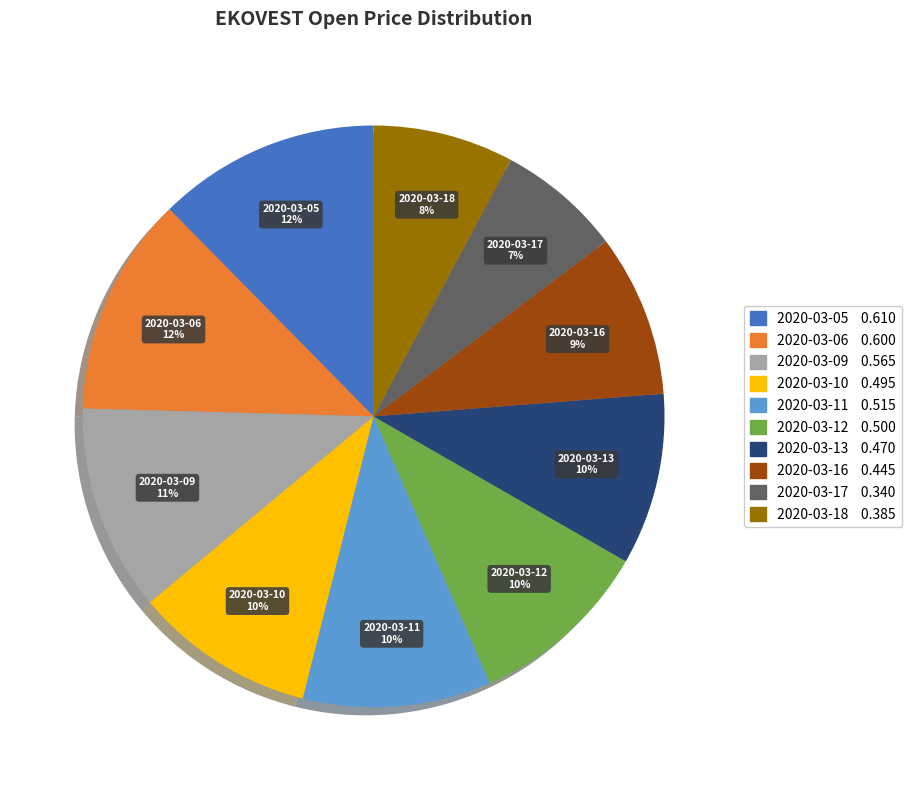

Is the sum of 2020-03-11 and 2020-03-16 greater than half?

No